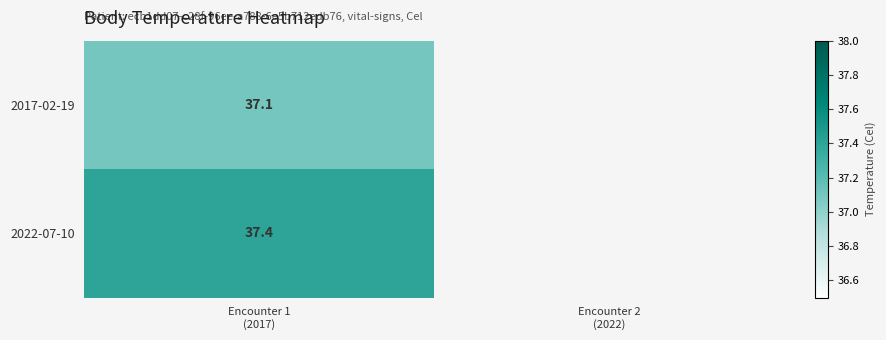

How many positive values does the 2022-07-10 series have?

1